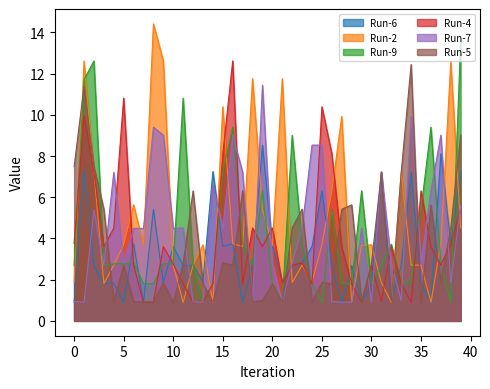

How many lines are shown in the chart?

6